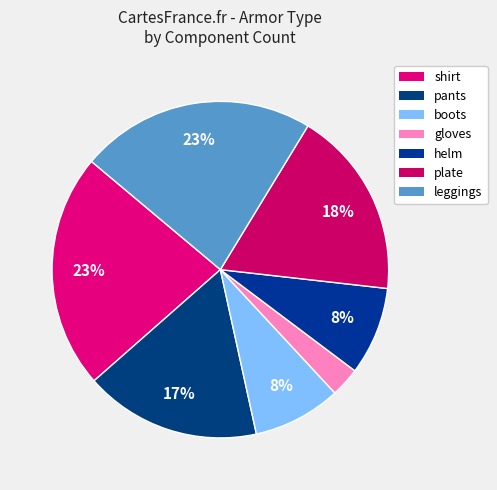

What percentage is NOT represented by helm?

91.3%